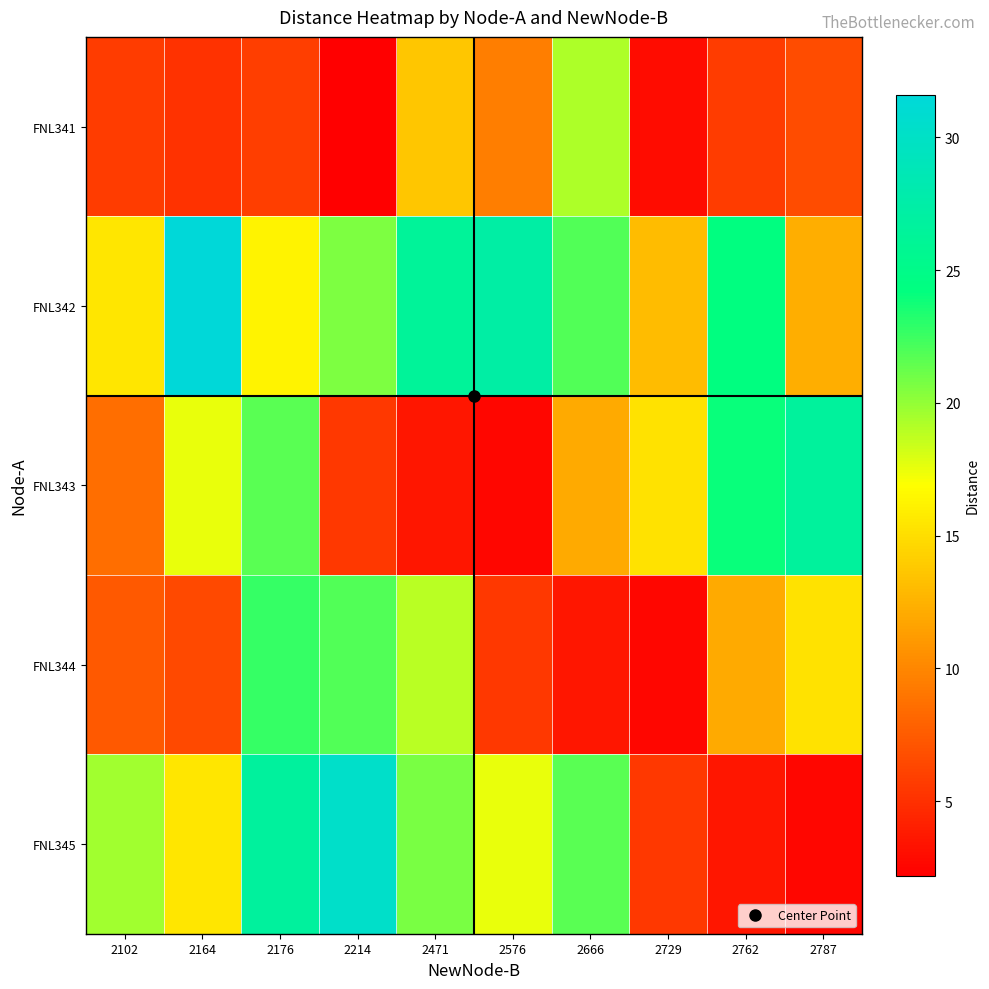

List the series in order of their peak value, highest first.

FNL342, FNL345, FNL343, FNL344, FNL341